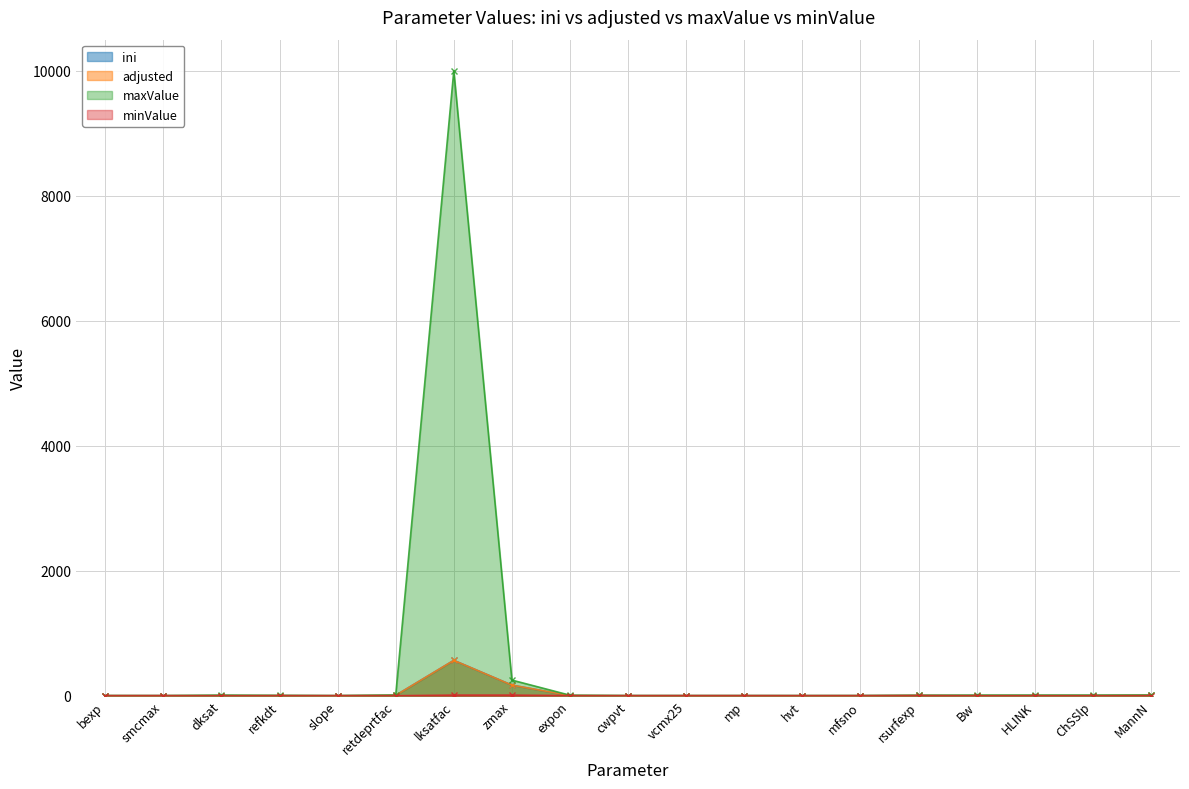

What is the difference between the highest and lowest values at rsurfexp?

5.0